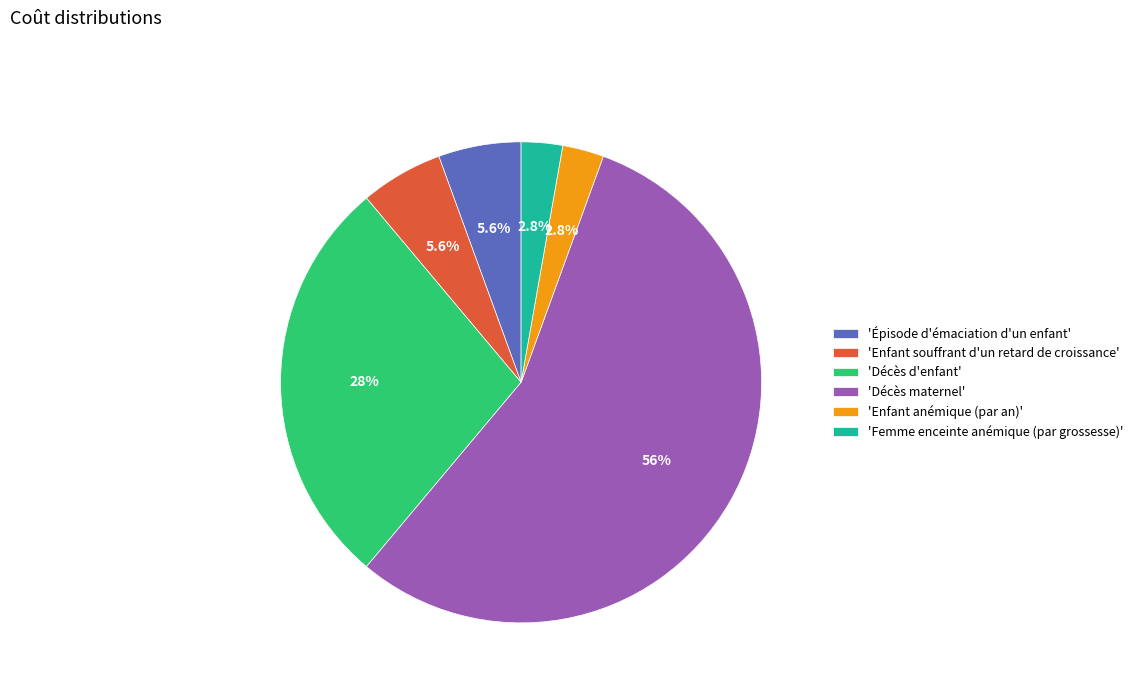

Which slice represents more than half of the pie?

'Décès maternel'